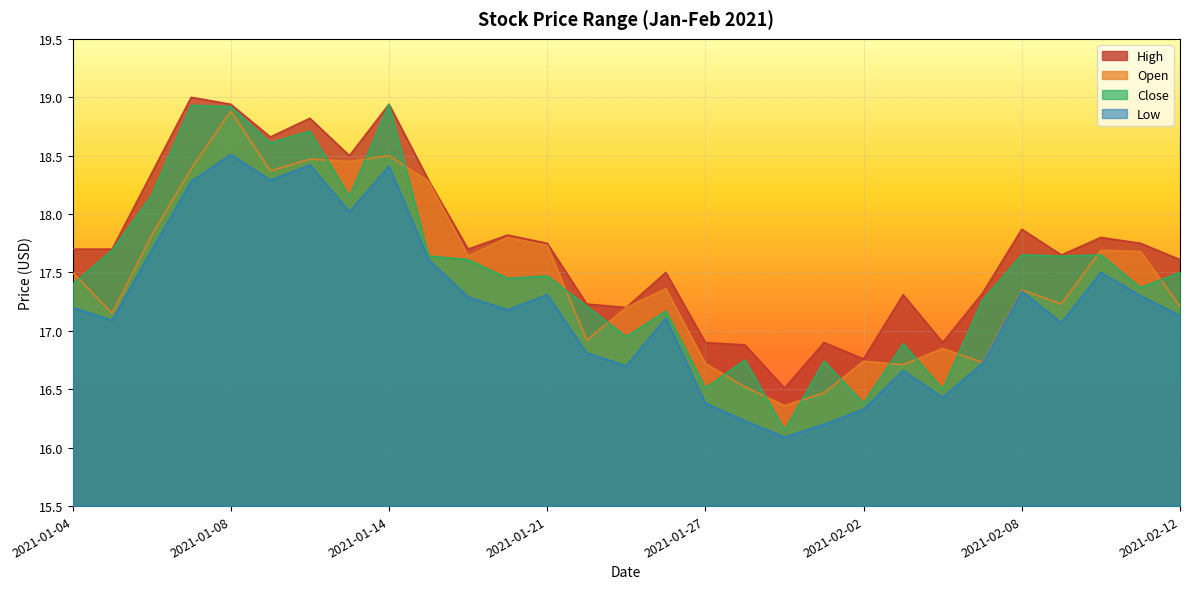

True or false: High has more than 1 points higher than both neighbors.

True